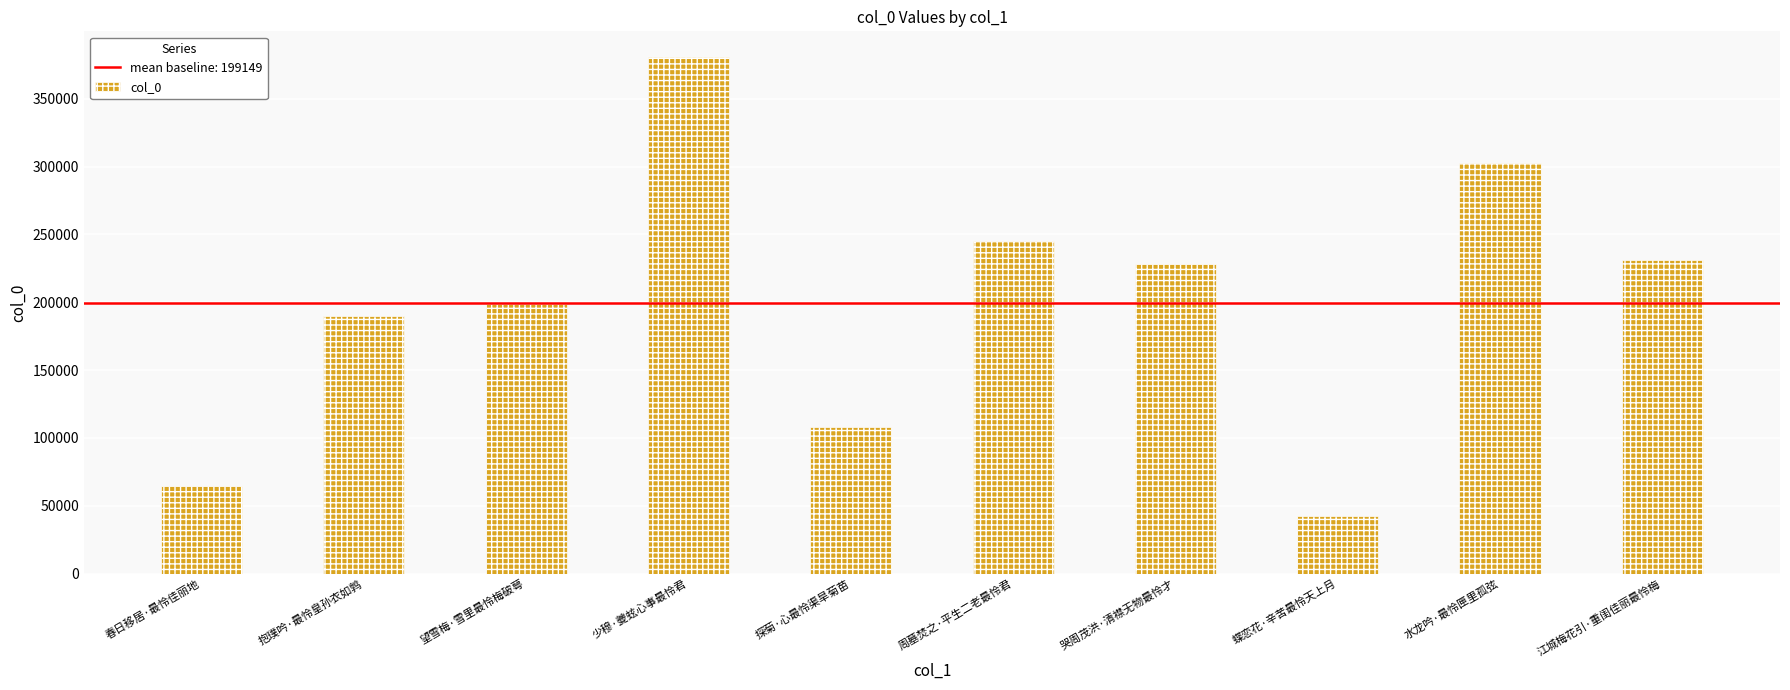

Count the number of categories in the chart.

10